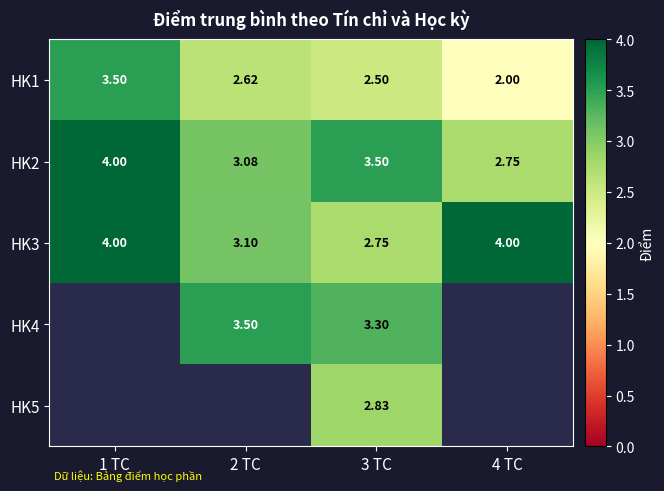

The HK1 series shows 2.6 at 2 TC. True or false?

True